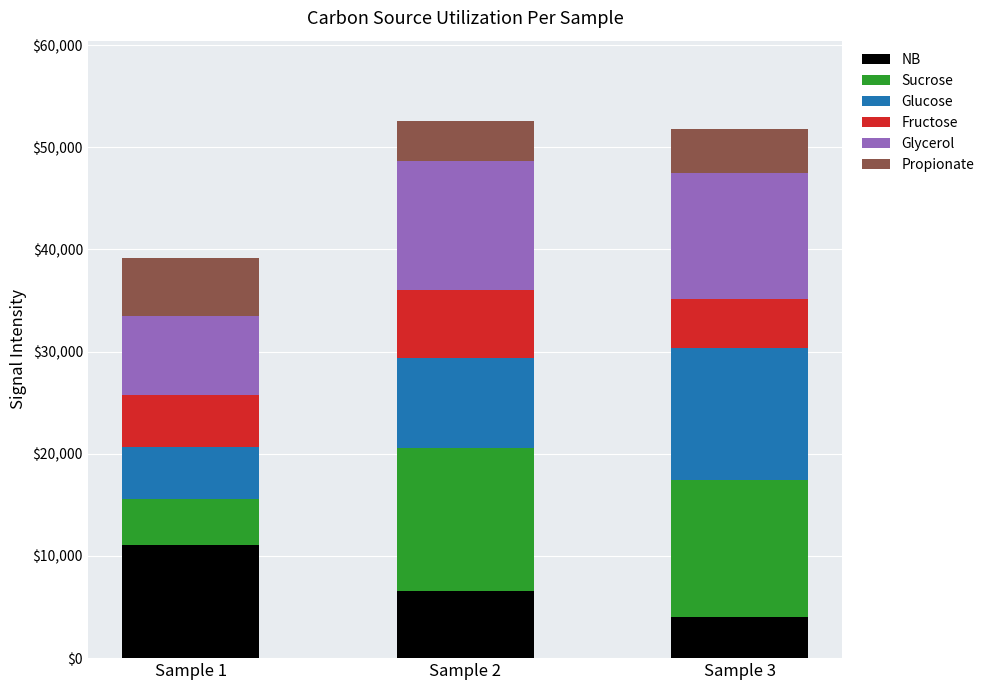

Which category has the highest value in the NB series?

Sample 1